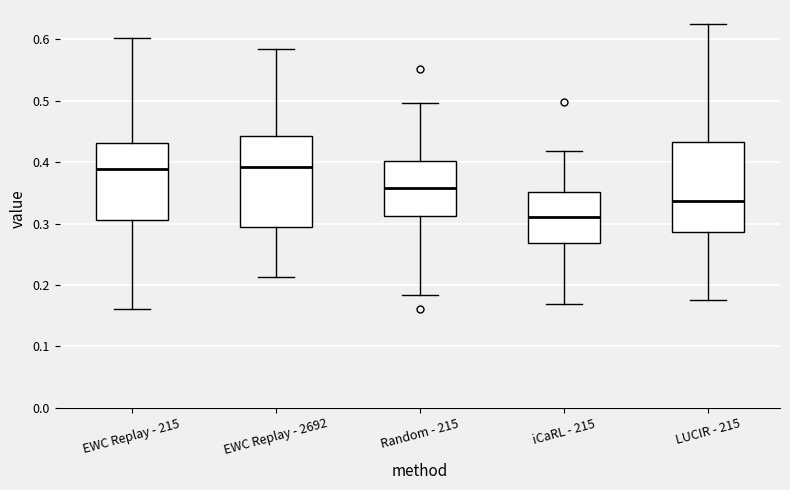

Reading left to right, read every box against the y-axis: the position of its median line, the range the box covers, and the ends of its whiskers. The values are not printed on the chart, so give them approximately, as read against the axis.

EWC Replay - 215: median 0.39, box 0.31 to 0.43, whiskers 0.16 to 0.60
EWC Replay - 2692: median 0.39, box 0.29 to 0.44, whiskers 0.21 to 0.58
Random - 215: median 0.36, box 0.31 to 0.40, whiskers 0.18 to 0.50
iCaRL - 215: median 0.31, box 0.27 to 0.35, whiskers 0.17 to 0.42
LUCIR - 215: median 0.34, box 0.29 to 0.43, whiskers 0.17 to 0.62